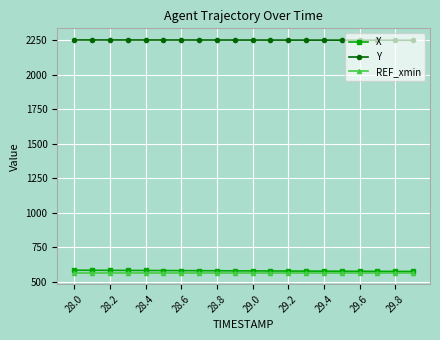

How many lines are shown in the chart?

3